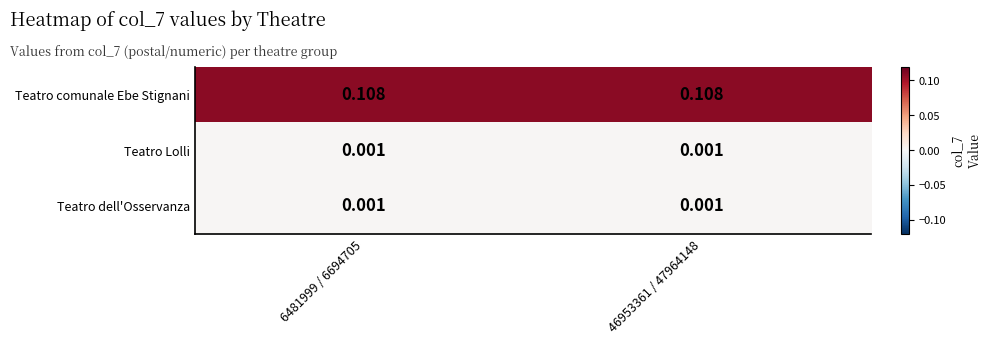

How many distinct data groups are displayed?

3